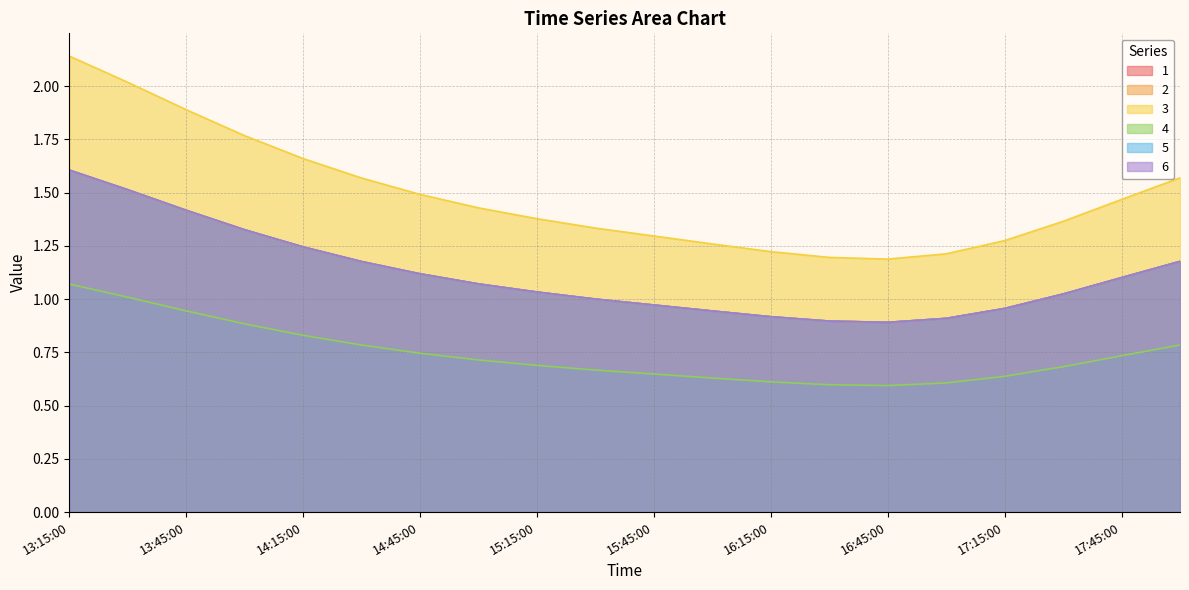

At which category is the sum across all series the highest?

13:15:00